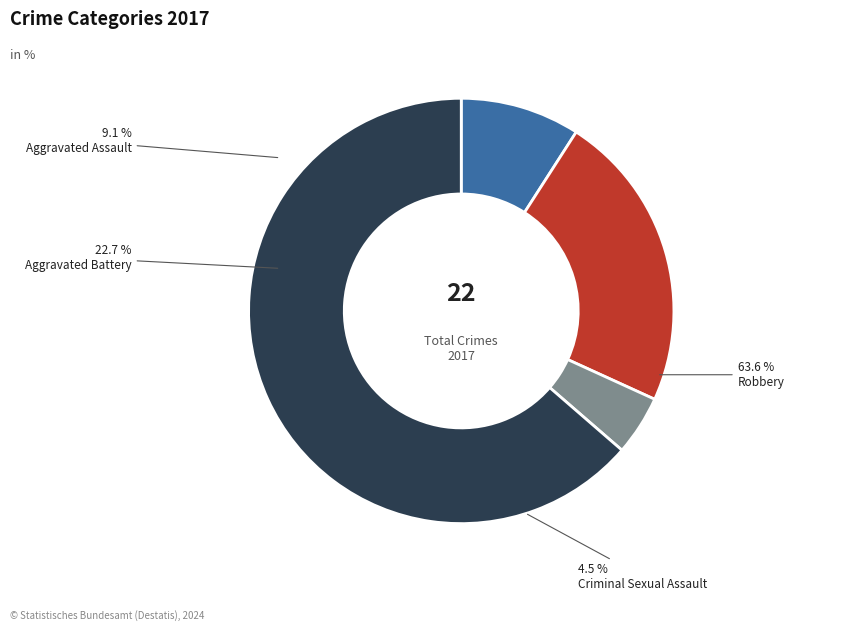

Which slice is the smallest?

Criminal Sexual Assault